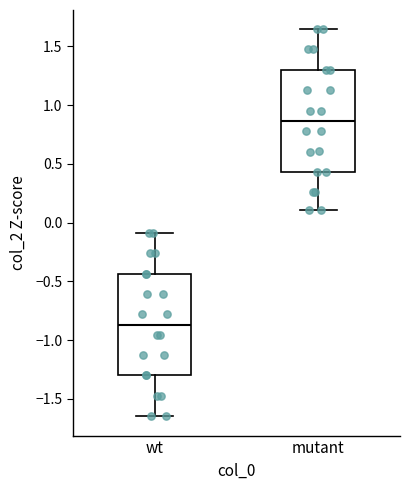

Reading left to right, read every box against the y-axis: the position of its median line, the range the box covers, and the ends of its whiskers. The values are not printed on the chart, so give them approximately, as read against the axis.

wt: median -0.85, box -1.30 to -0.45, whiskers -1.65 to -0.10
mutant: median 0.85, box 0.45 to 1.30, whiskers 0.10 to 1.65